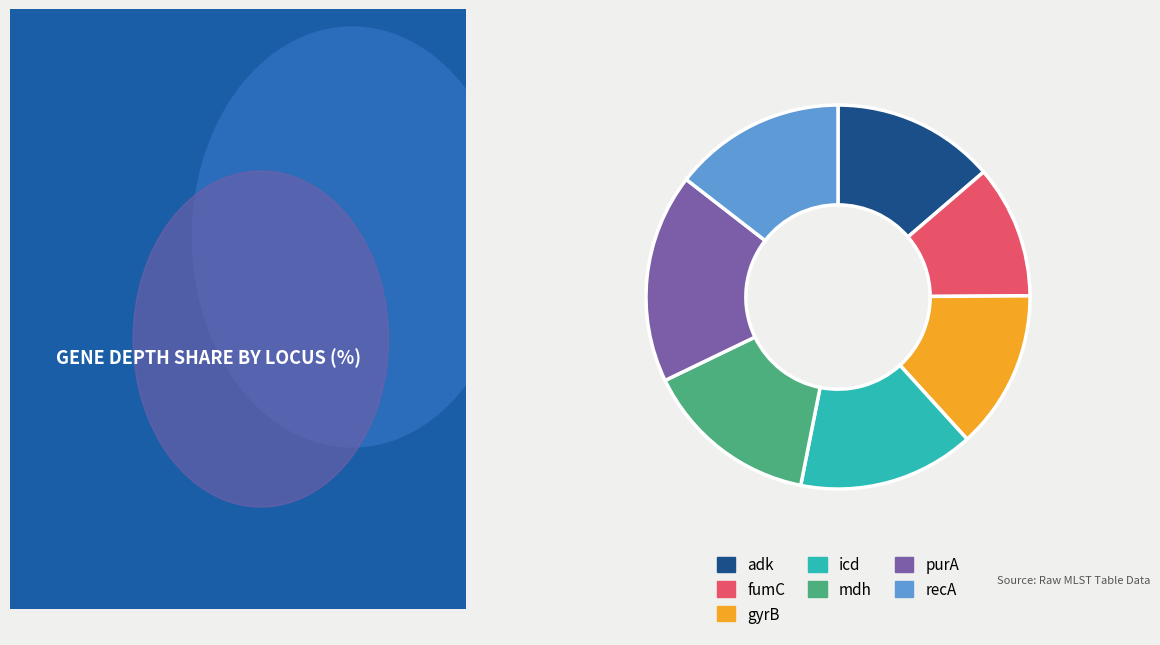

Which category has the biggest portion of the pie?

purA